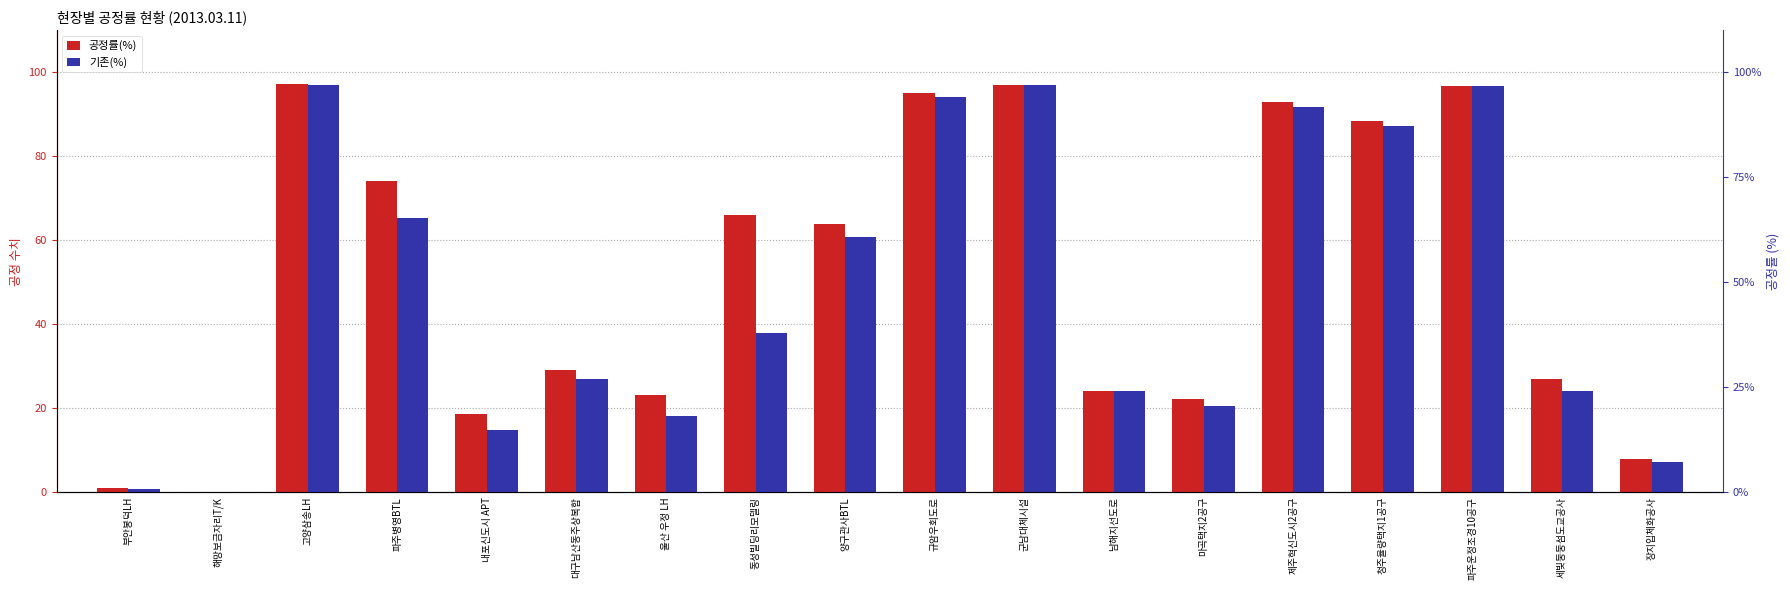

How many bars are there in each group?

2